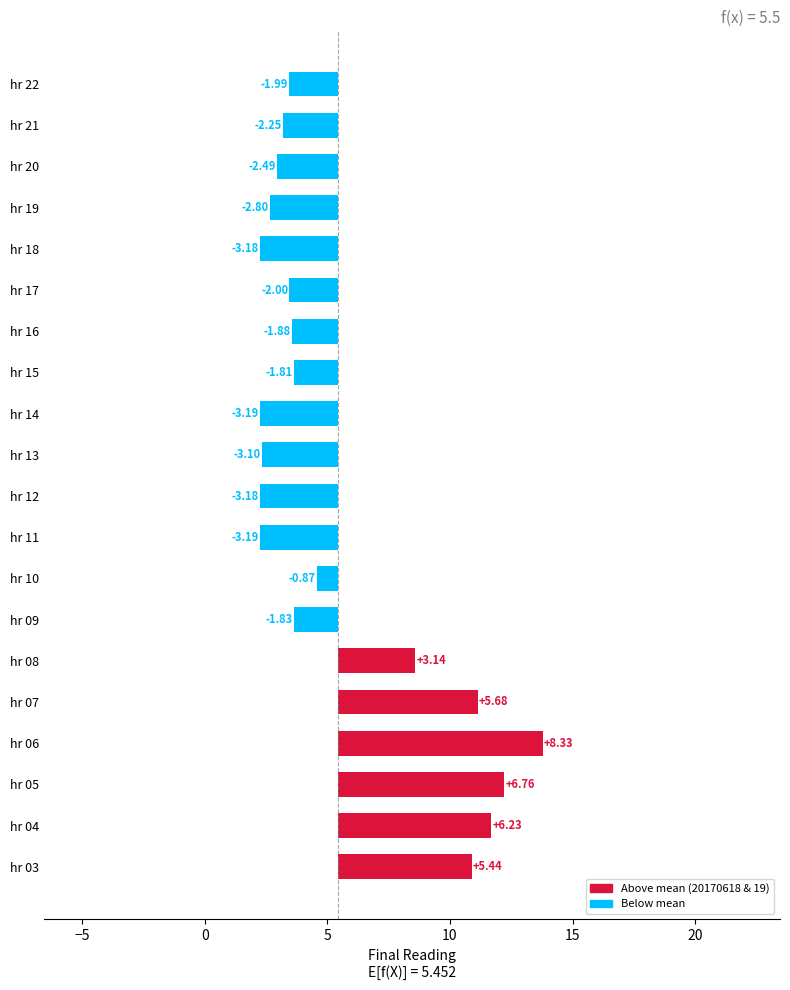

Which has a higher value, hr 14 or hr 06?

hr 06